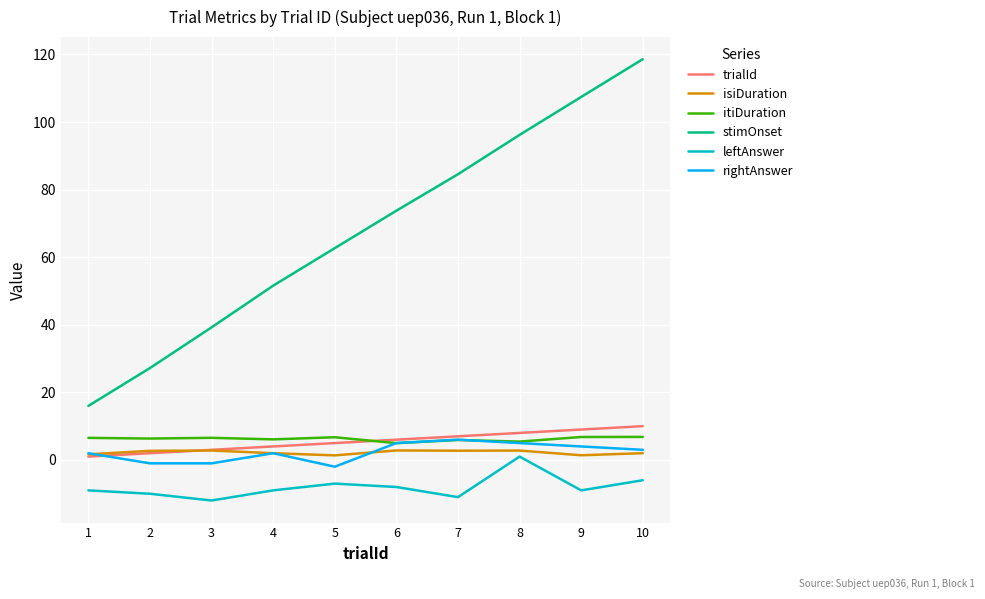

True or false: isiDuration has a value of 2.8 at 6.

True